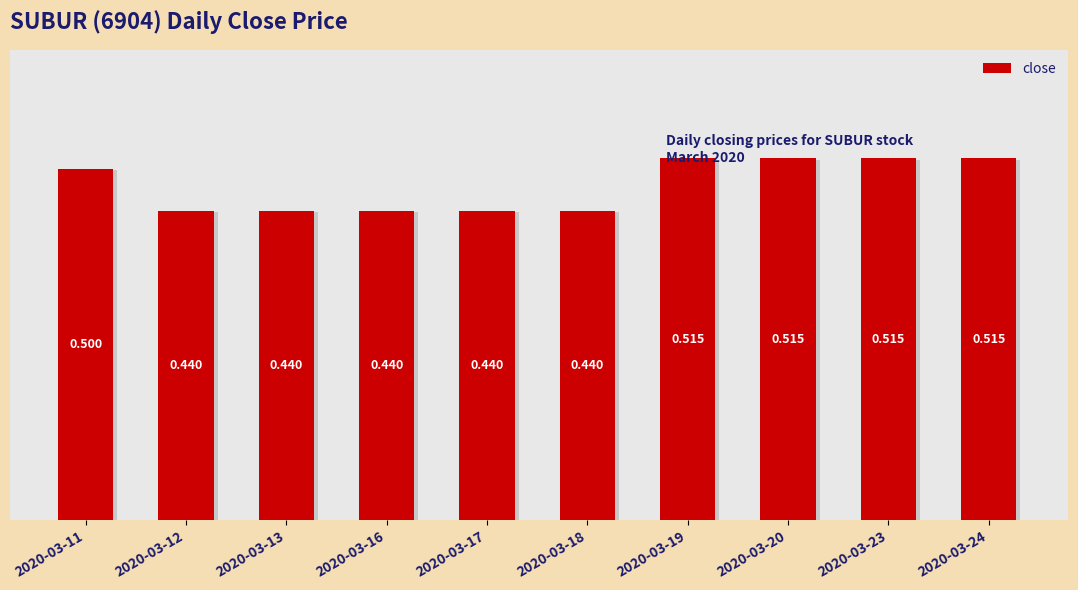

What is the change in value from 2020-03-13 to 2020-03-20?

+0.1